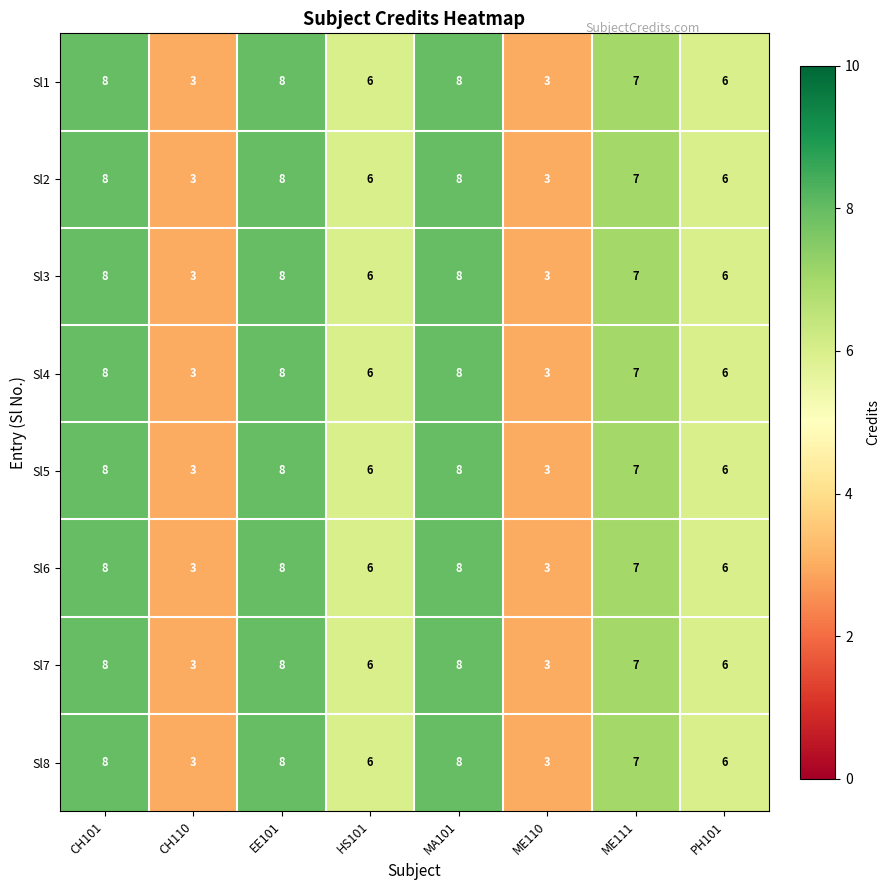

What is the maximum value shown in the chart?

8